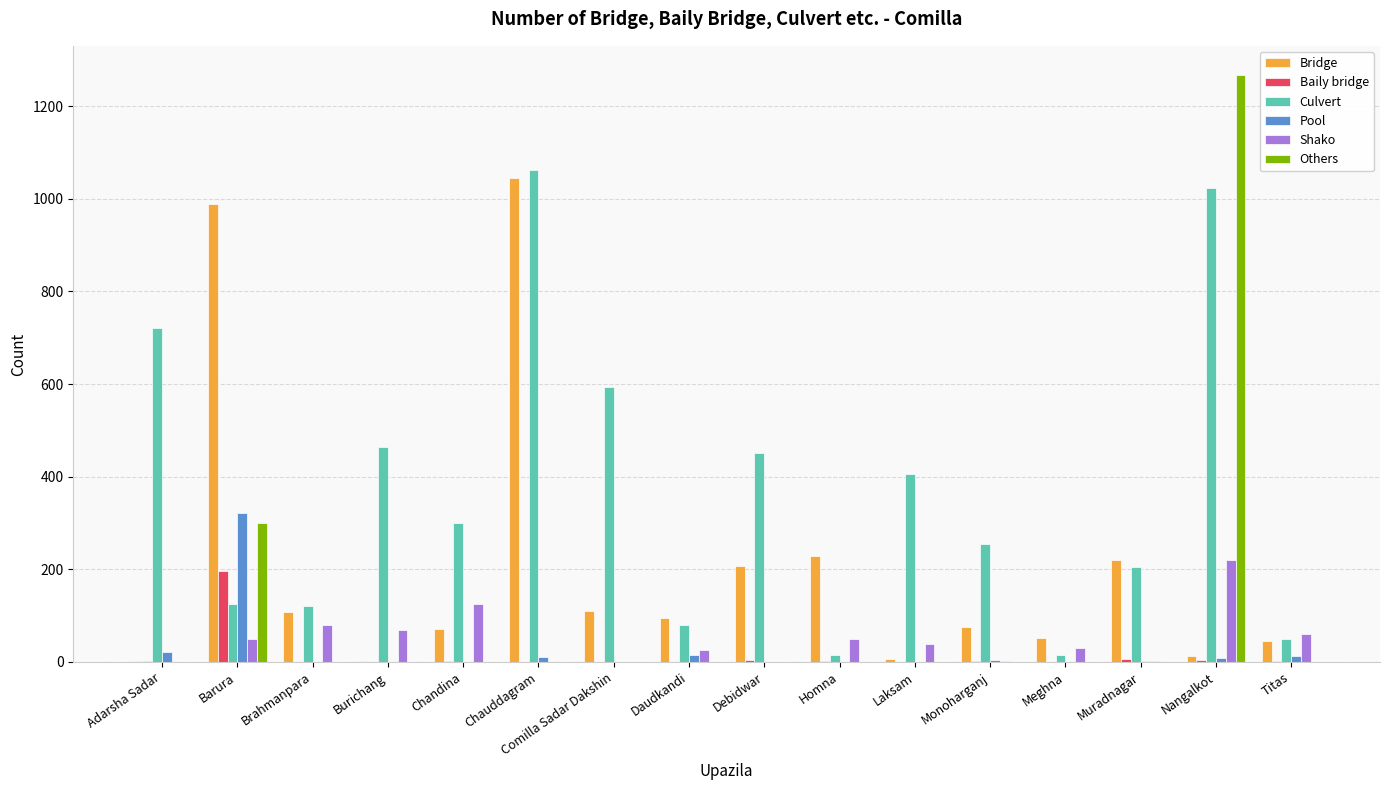

Which series has the largest total across all categories?

Culvert